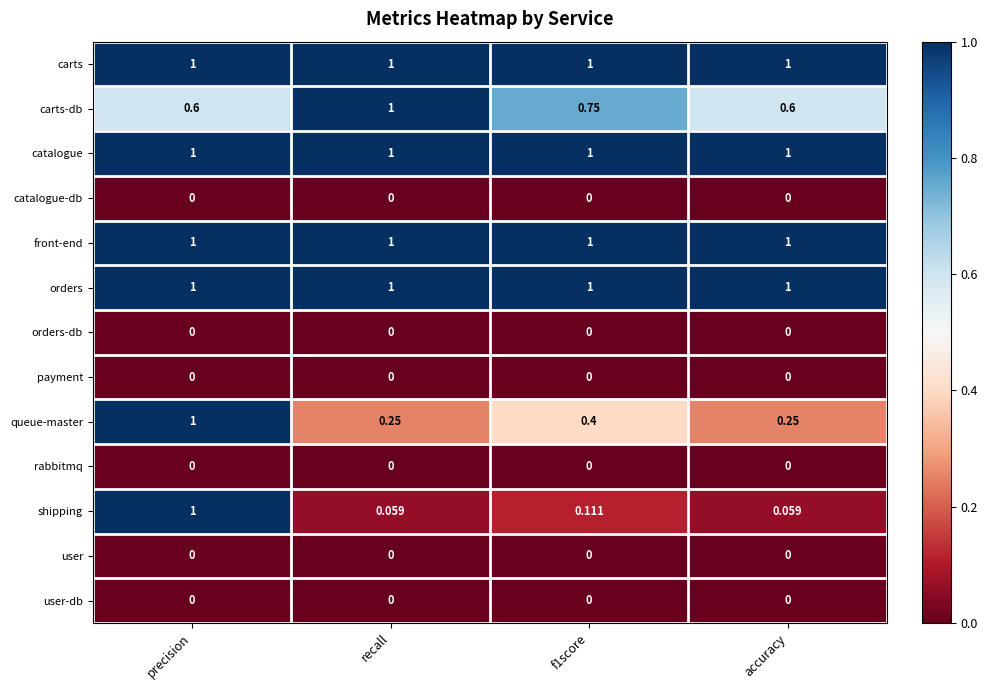

At which label does shipping reach its peak?

precision